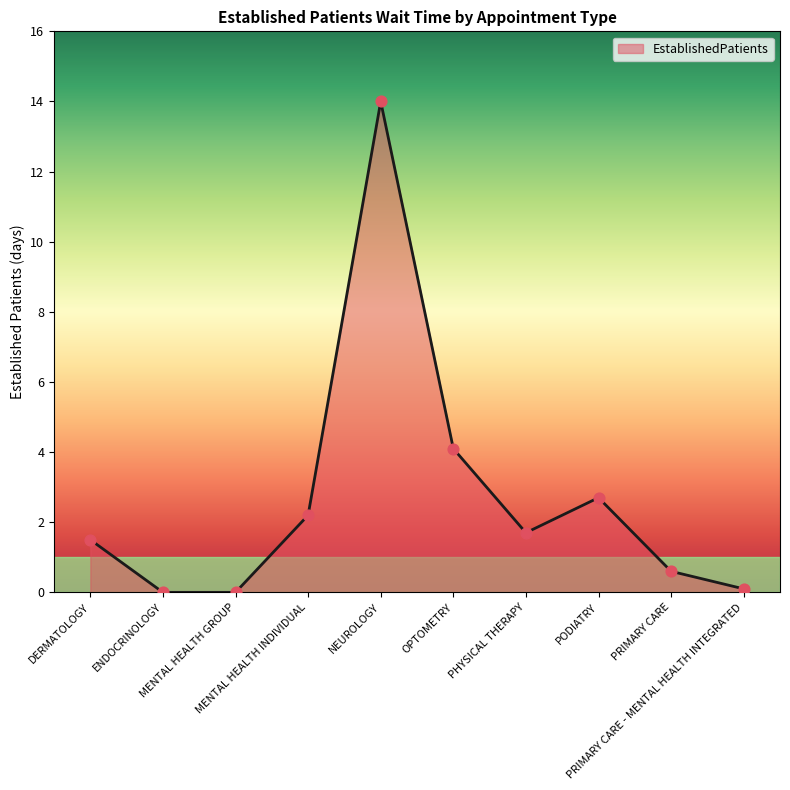

Between PODIATRY and PRIMARY CARE, which is larger?

PODIATRY